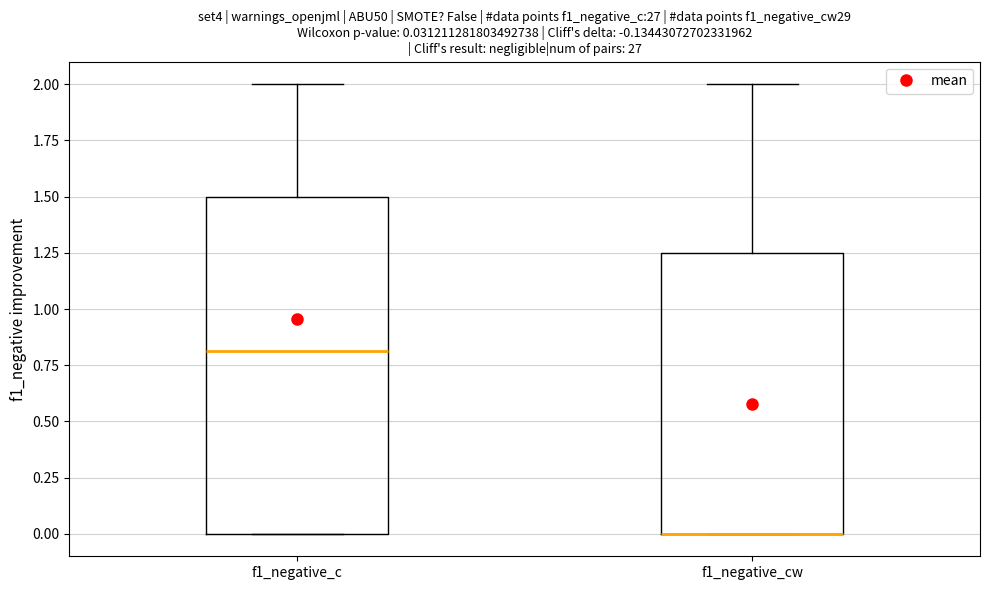

Comparing the boxes themselves (not the whiskers), which one is the tallest?

f1_negative_c